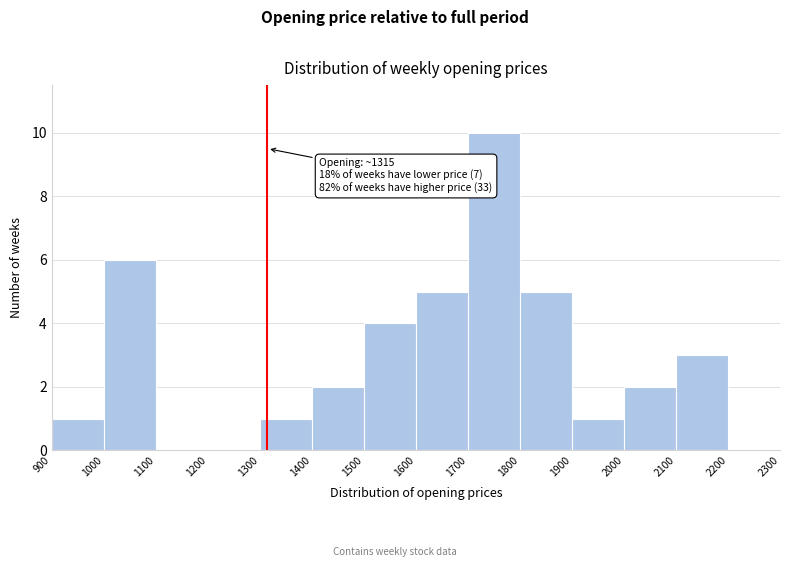

Over which range of the x-axis is the bar tallest?

1700 to 1800